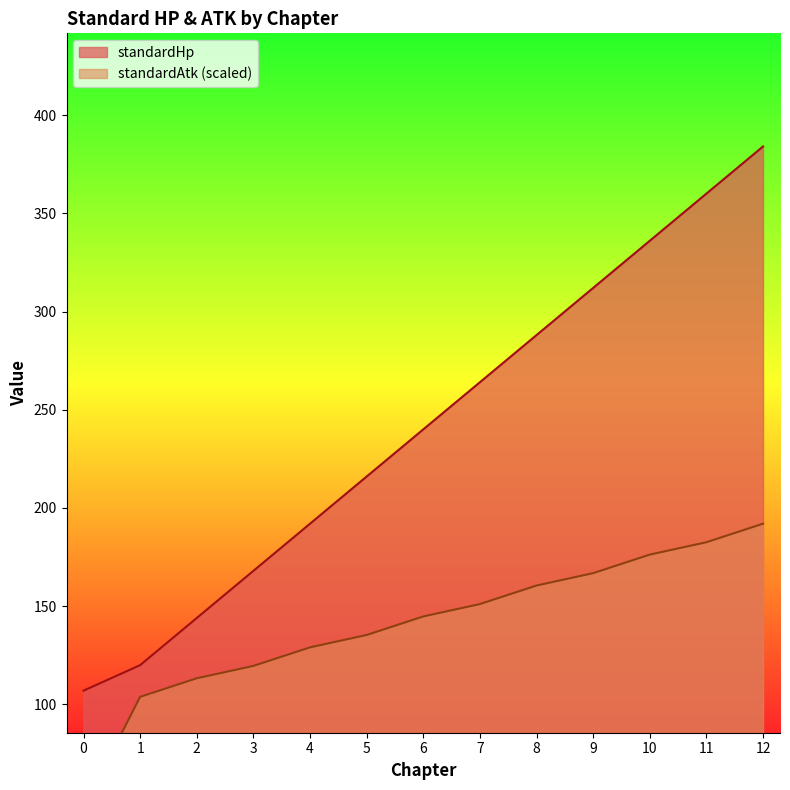

What is the value of the standardHp point at the 6th from the left?

216.0